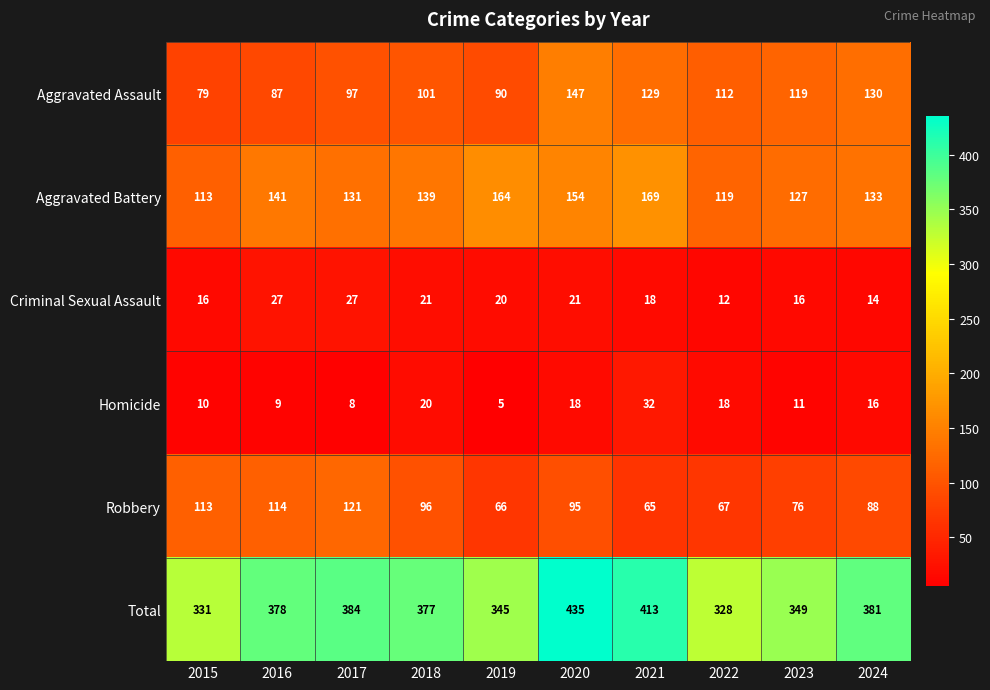

Where is Aggravated Assault nearest to the value 113?

2022